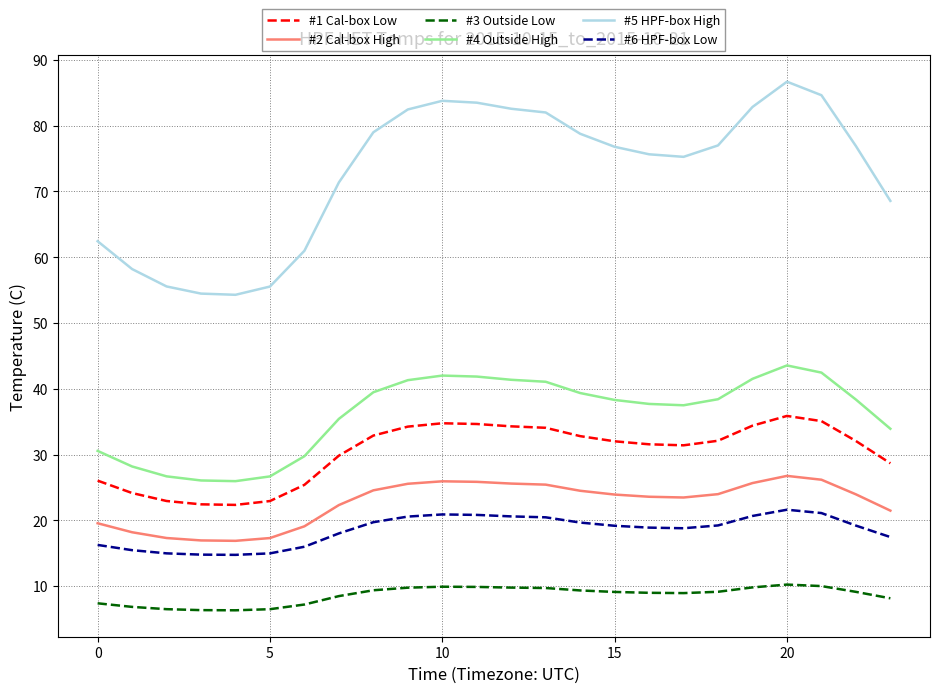

List the series in order of their peak value, highest first.

#5 HPF-box High, #4 Outside High, #1 Cal-box Low, #2 Cal-box High, #6 HPF-box Low, #3 Outside Low